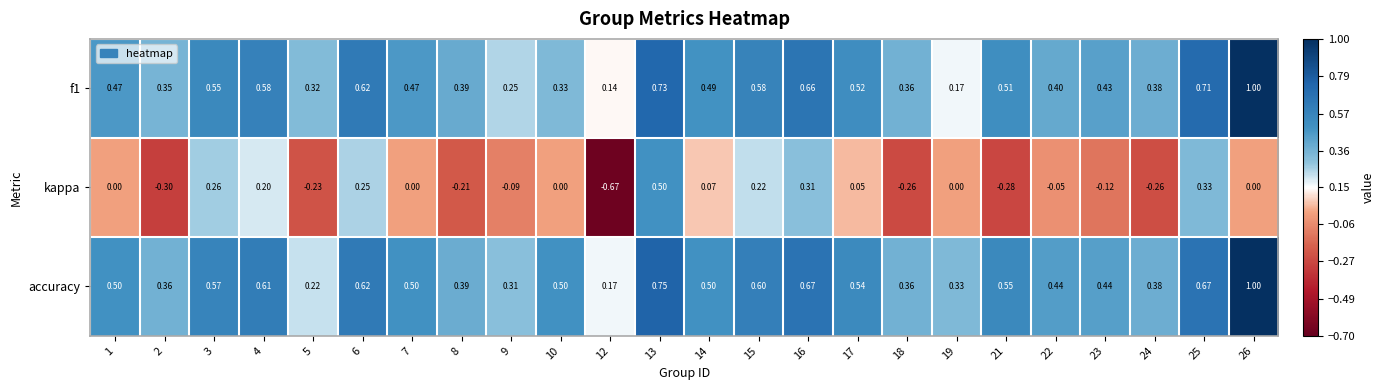

Which series has the largest total across all categories?

accuracy